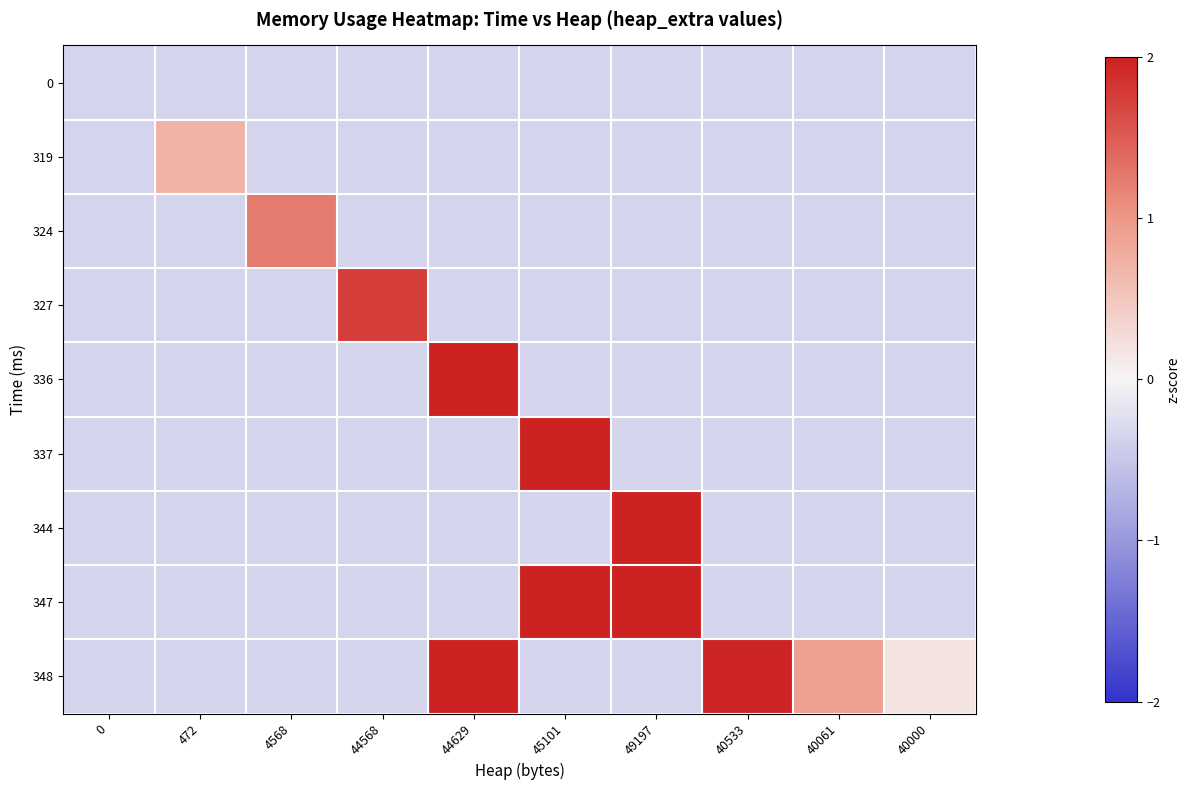

Reading right to left, what are all the values shown in this chart?

0: 40000=-0.3	40061=-0.3	40533=-0.3	49197=-0.3	45101=-0.3	44629=-0.3	44568=-0.3	4568=-0.3	472=-0.3	0=-0.3
319: 40000=-0.3	40061=-0.3	40533=-0.3	49197=-0.3	45101=-0.3	44629=-0.3	44568=-0.3	4568=-0.3	472=0.7	0=-0.3
324: 40000=-0.3	40061=-0.3	40533=-0.3	49197=-0.3	45101=-0.3	44629=-0.3	44568=-0.3	4568=1.2	472=-0.3	0=-0.3
327: 40000=-0.3	40061=-0.3	40533=-0.3	49197=-0.3	45101=-0.3	44629=-0.3	44568=1.8	4568=-0.3	472=-0.3	0=-0.3
336: 40000=-0.3	40061=-0.3	40533=-0.3	49197=-0.3	45101=-0.3	44629=2.5	44568=-0.3	4568=-0.3	472=-0.3	0=-0.3
337: 40000=-0.3	40061=-0.3	40533=-0.3	49197=-0.3	45101=3.5	44629=-0.3	44568=-0.3	4568=-0.3	472=-0.3	0=-0.3
344: 40000=-0.3	40061=-0.3	40533=-0.3	49197=4.1	45101=-0.3	44629=-0.3	44568=-0.3	4568=-0.3	472=-0.3	0=-0.3
347: 40000=-0.3	40061=-0.3	40533=-0.3	49197=4.1	45101=3.5	44629=-0.3	44568=-0.3	4568=-0.3	472=-0.3	0=-0.3
348: 40000=0.2	40061=0.9	40533=2.0	49197=-0.3	45101=-0.3	44629=2.5	44568=-0.3	4568=-0.3	472=-0.3	0=-0.3